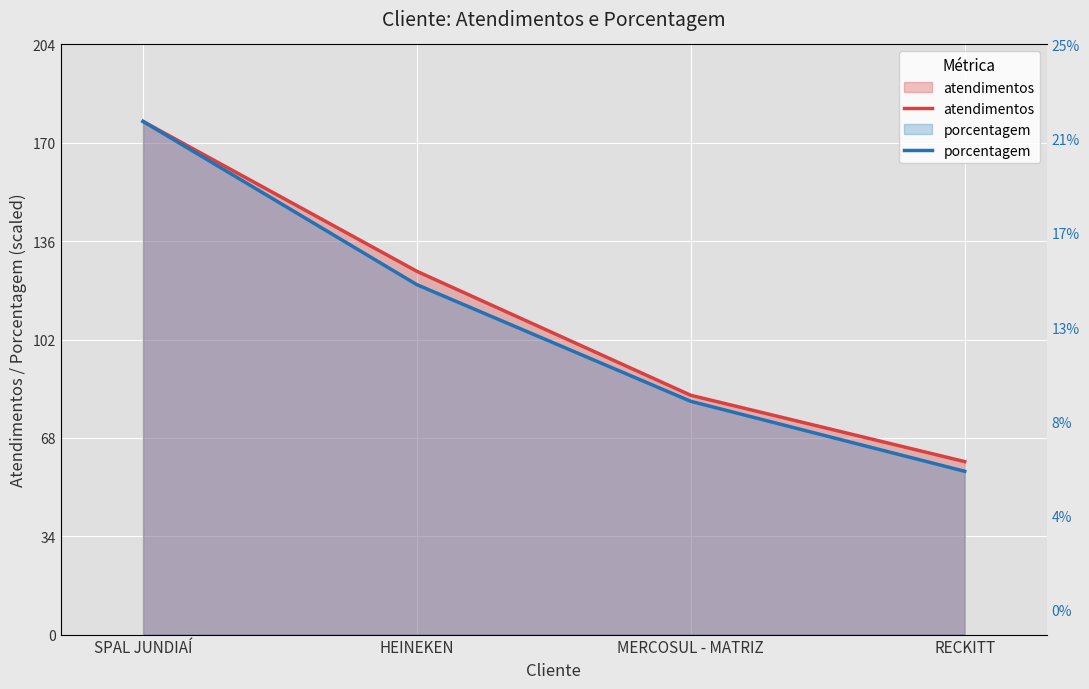

What is the approximate value of porcentagem at SPAL JUNDIAÍ?

178.0